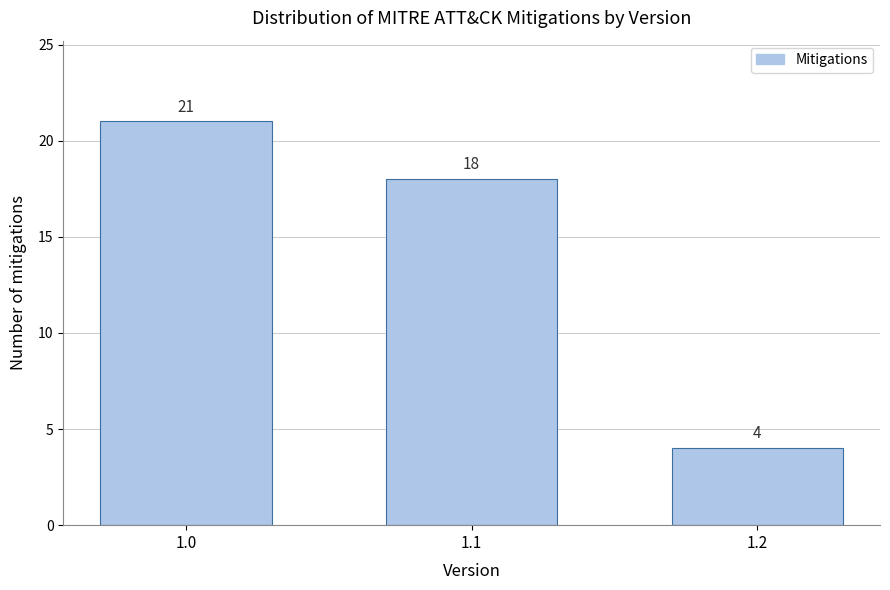

Reading left to right, what are all the values shown in this chart?

21	18	4